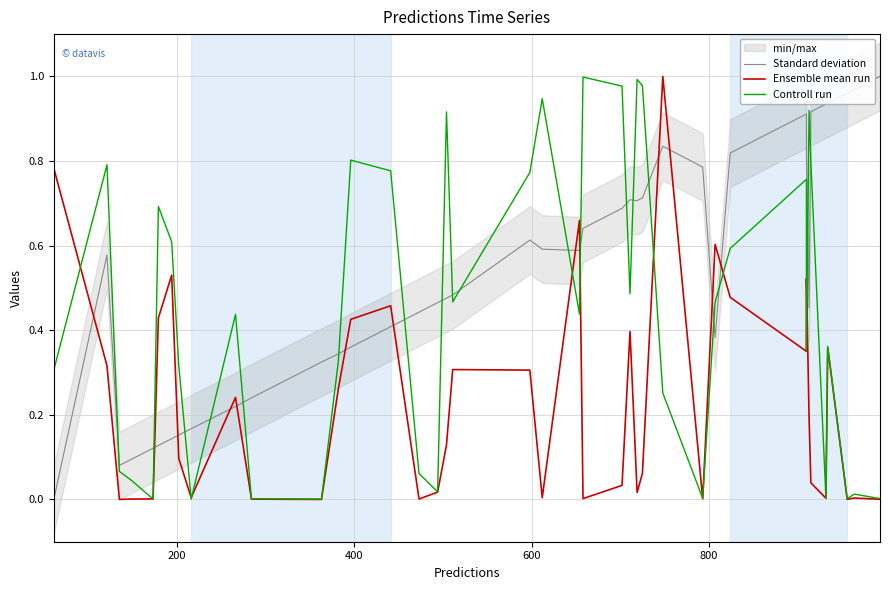

In Ensemble mean run, how many points are lower than both neighbors (excluding endpoints)?

11